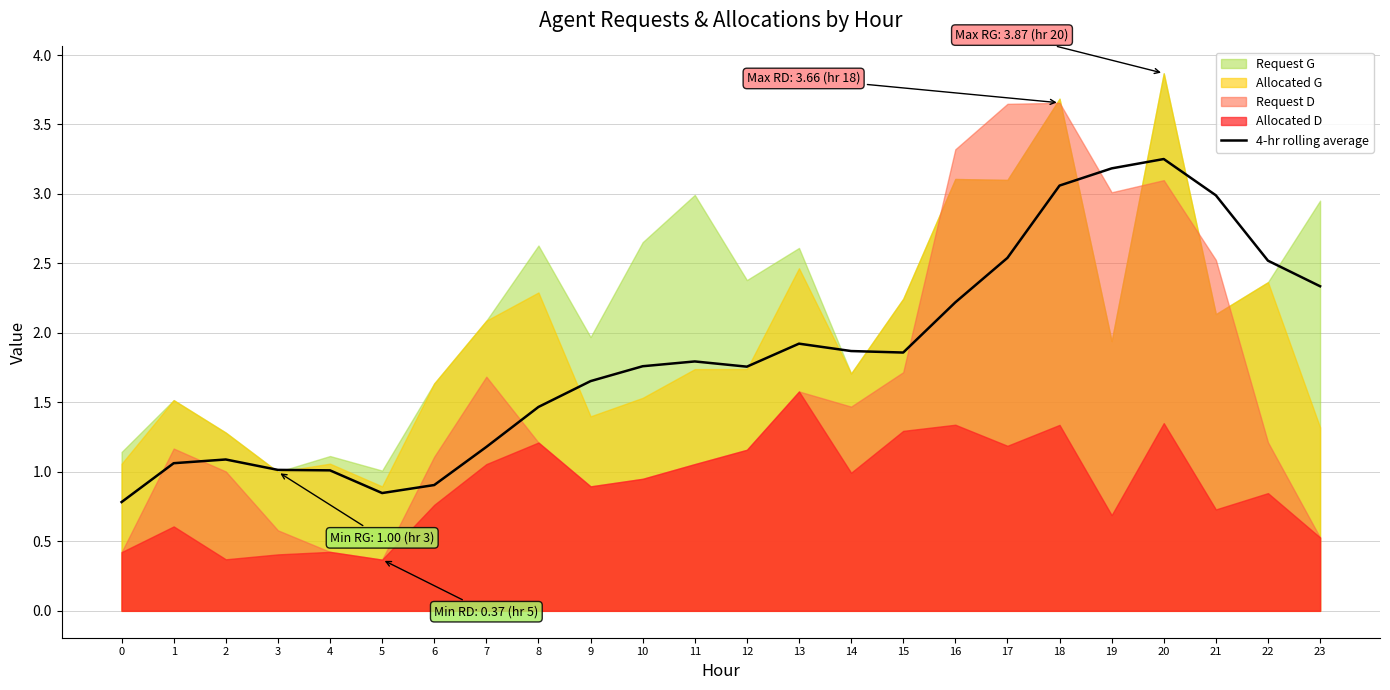

What is the change in value from 3 to 14?

+0.9